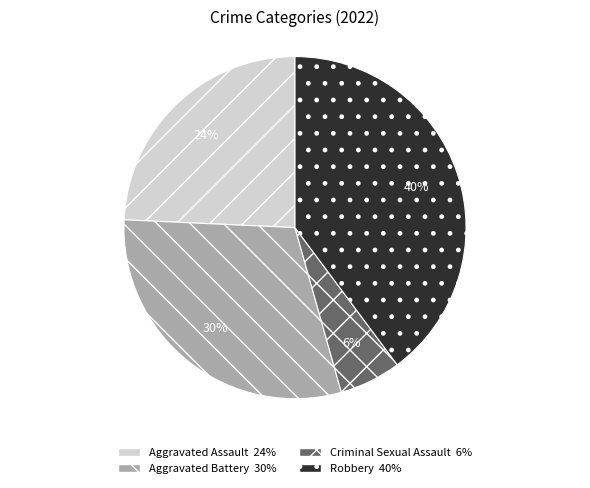

Approximately how many times larger is the value at Aggravated Assault compared to Aggravated Battery?

0.8